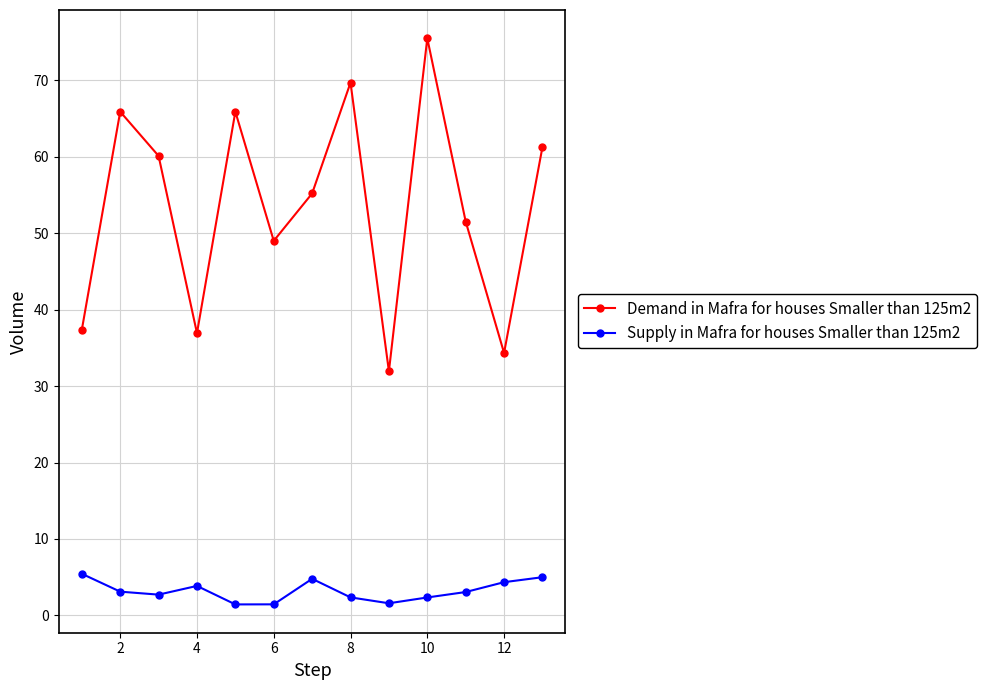

Which series has the widest spread of values?

Demand in Mafra for houses Smaller than 125m2